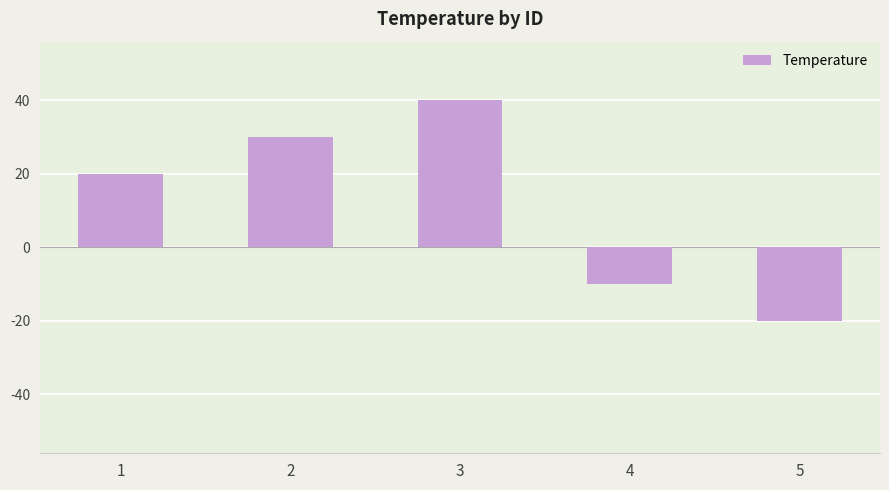

True or false: the data shows -27 at 5.

False